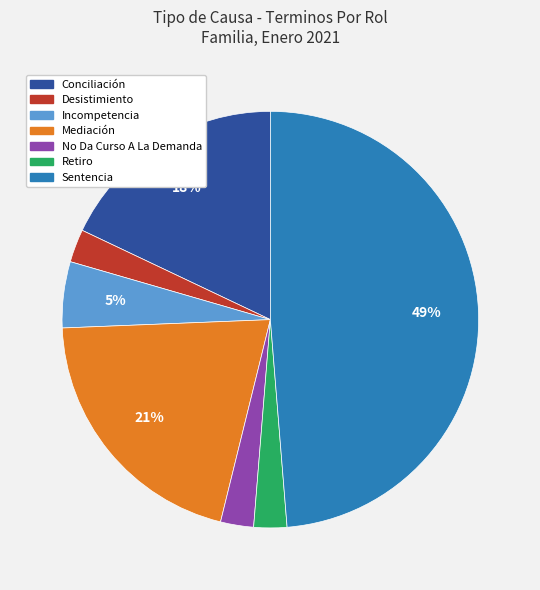

To the nearest percent, what percentage of the pie is Retiro?

3%